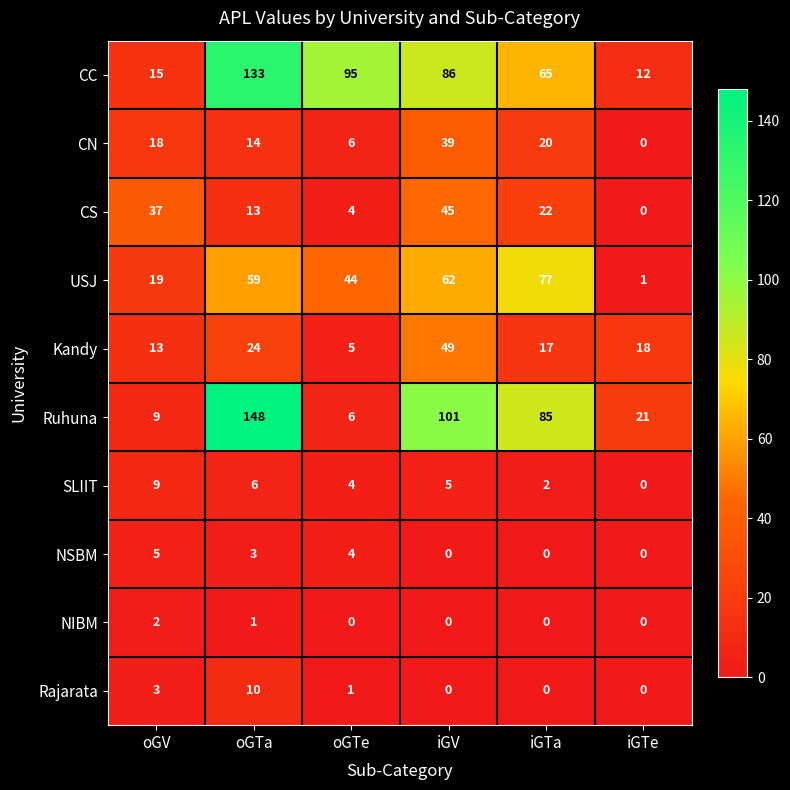

What is the difference between the maximum and minimum values in the USJ series?

76